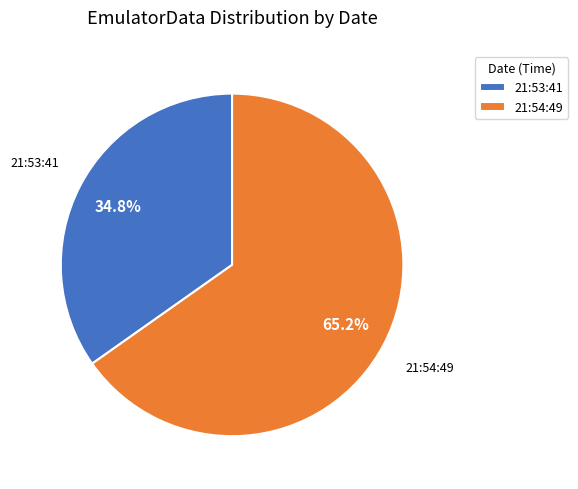

Between 21:53:41 and 21:54:49, which is larger?

21:54:49